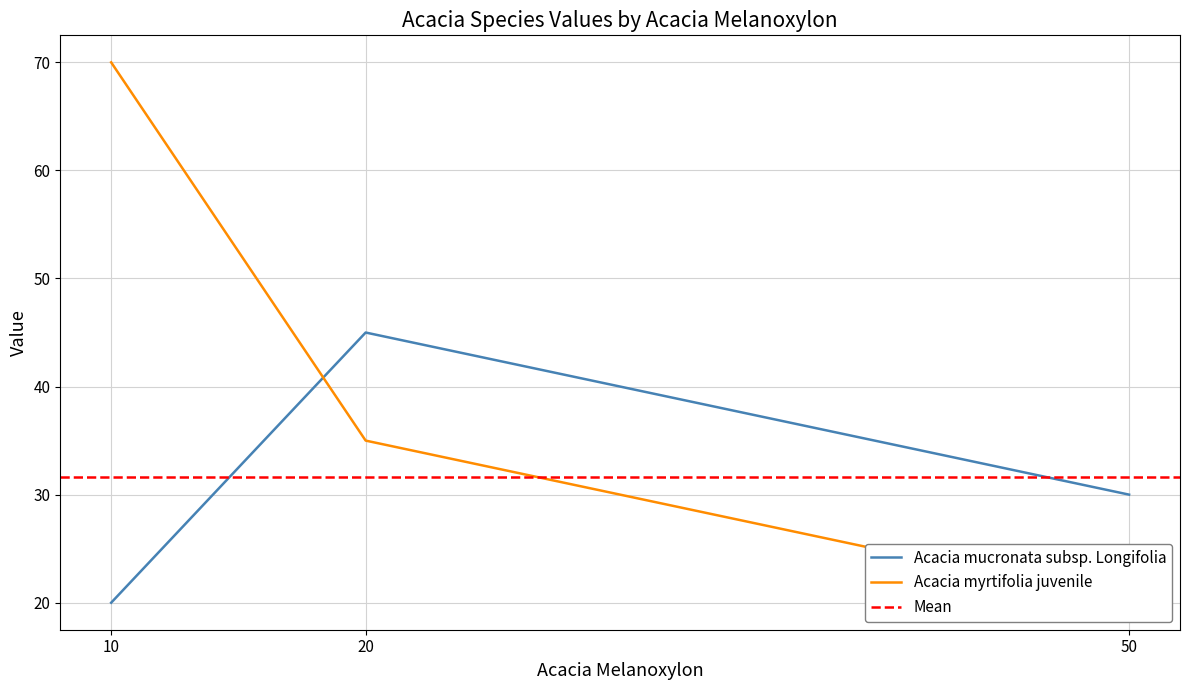

What is the difference between the maximum and minimum values in the Acacia myrtifolia juvenile series?

50